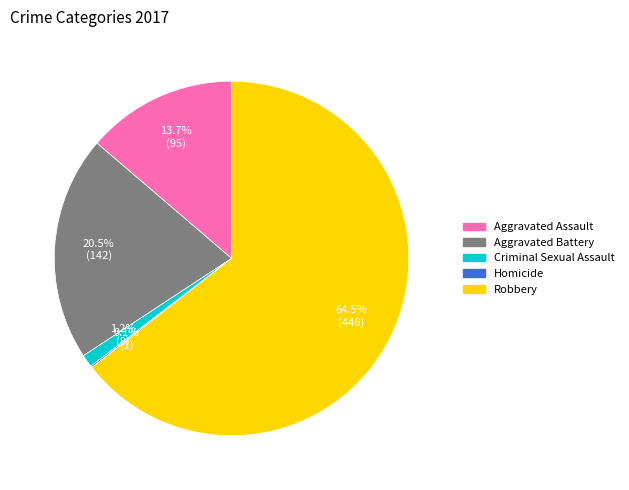

Does any single category account for the majority?

Yes